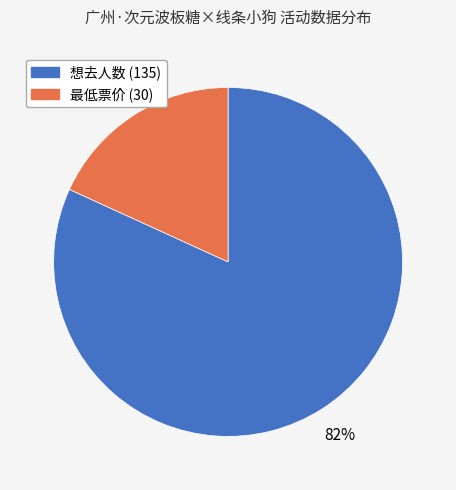

What is the majority slice?

想去人数 (135)